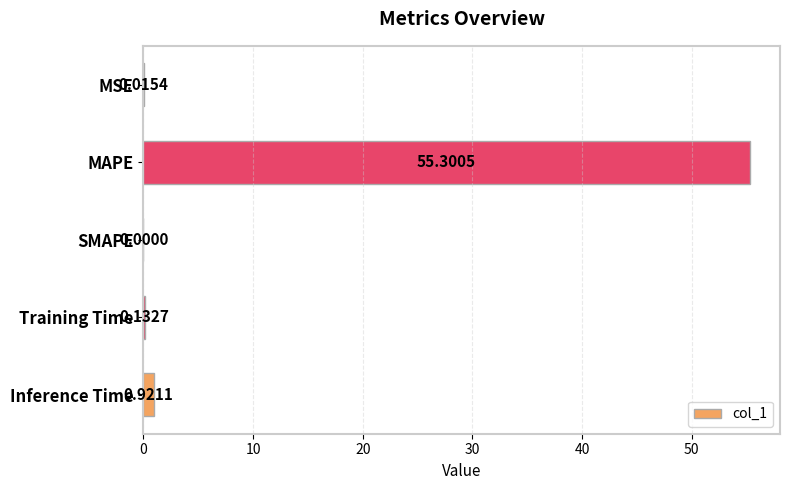

Which label corresponds to the largest value in the chart?

MAPE